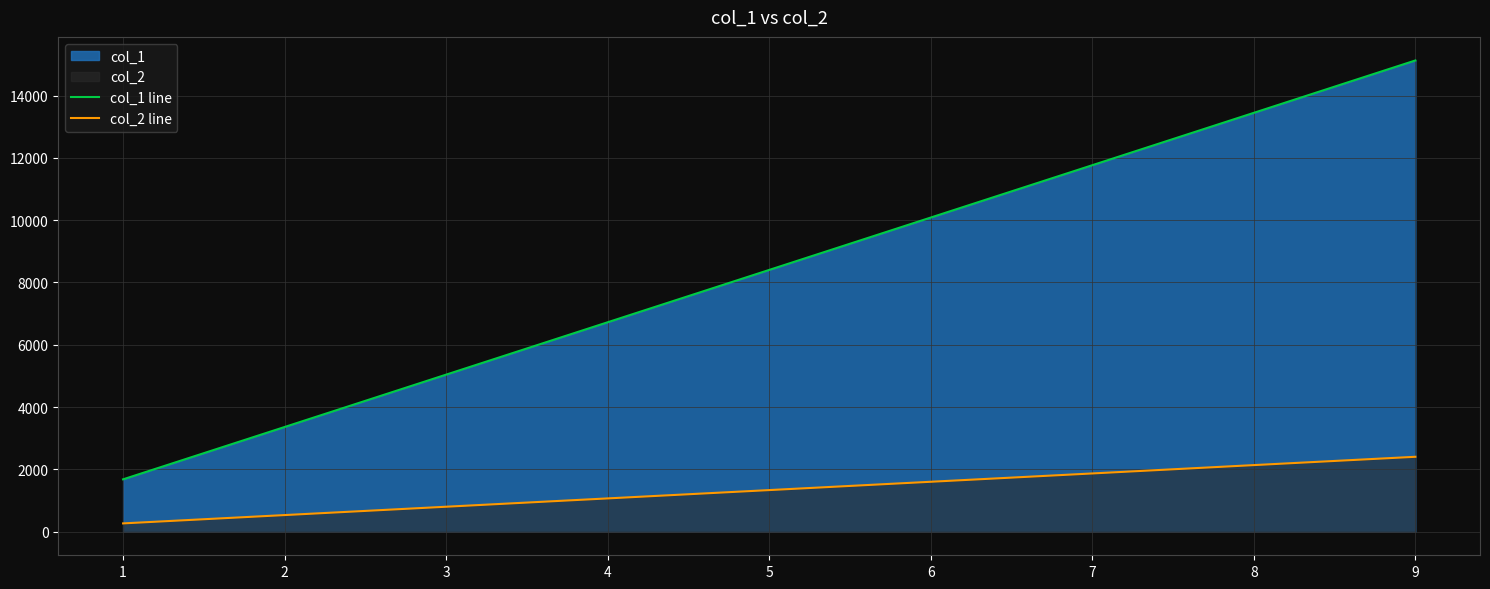

How many data points in col_2 line are less than 1336?

4